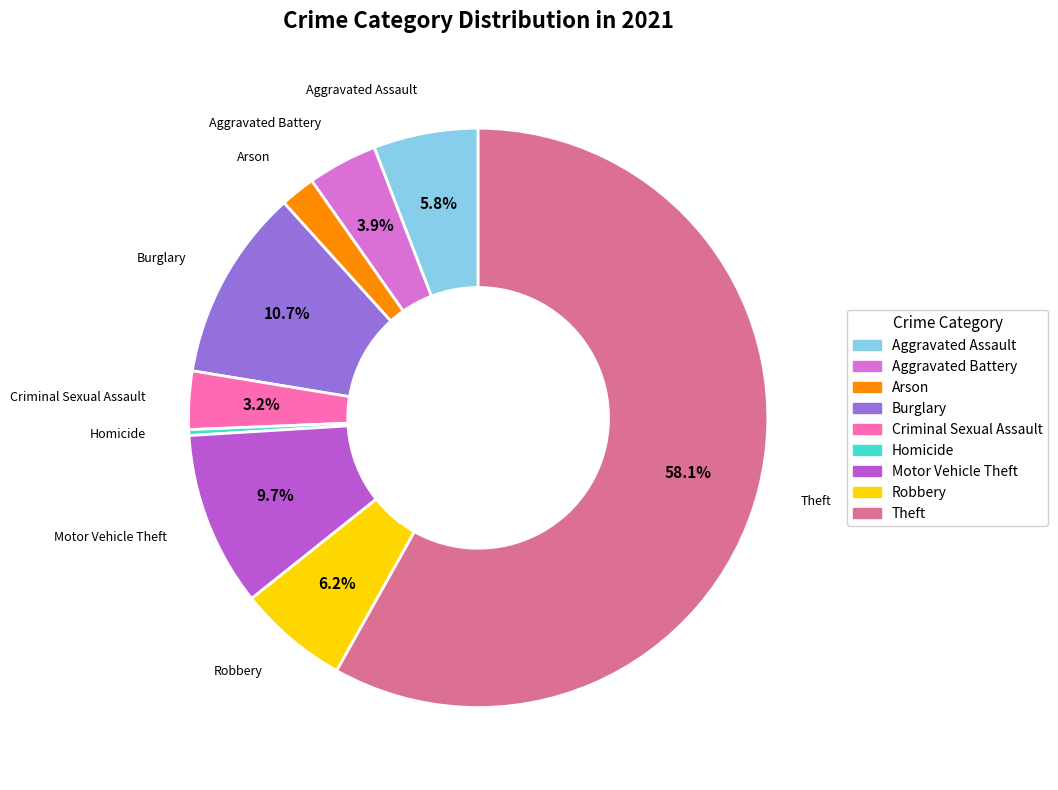

Approximately how many times larger is the value at Aggravated Assault compared to Burglary?

0.5